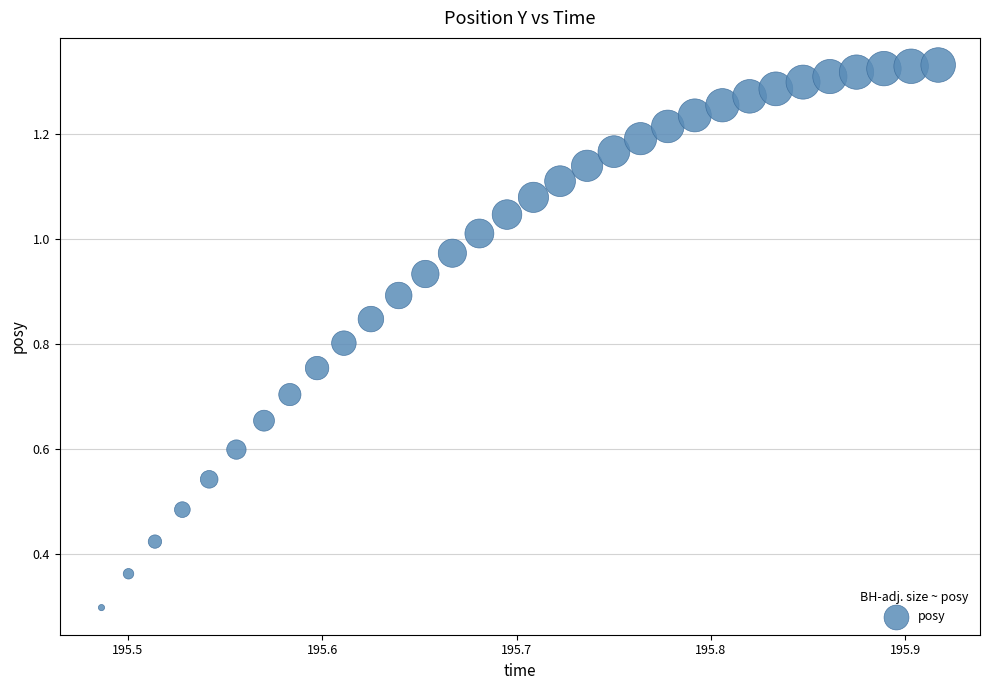

What Y value in the scatter plot is closest to 0?

0.3